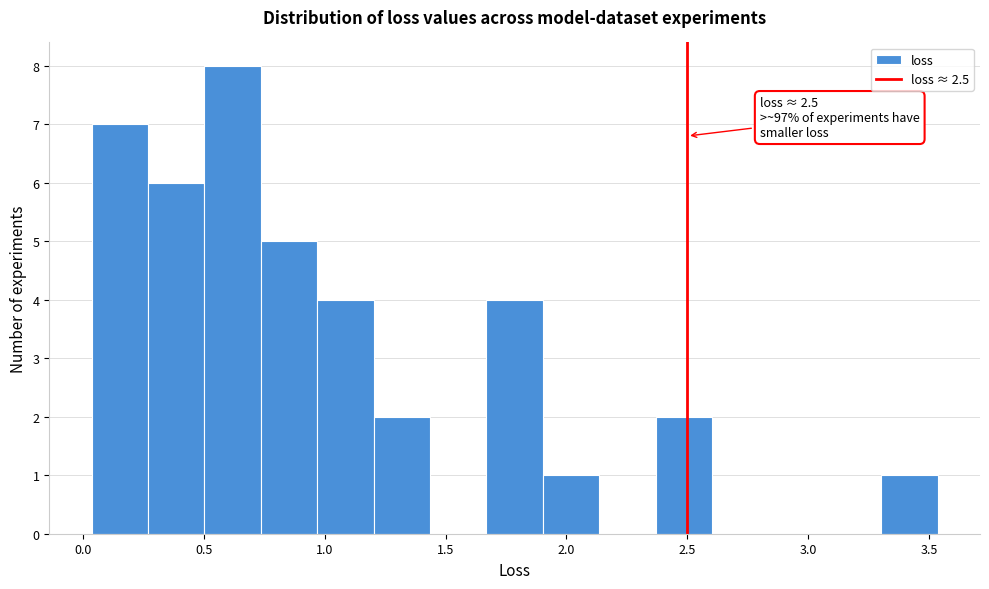

Over which range of the x-axis is the bar tallest?

0.50 to 0.75